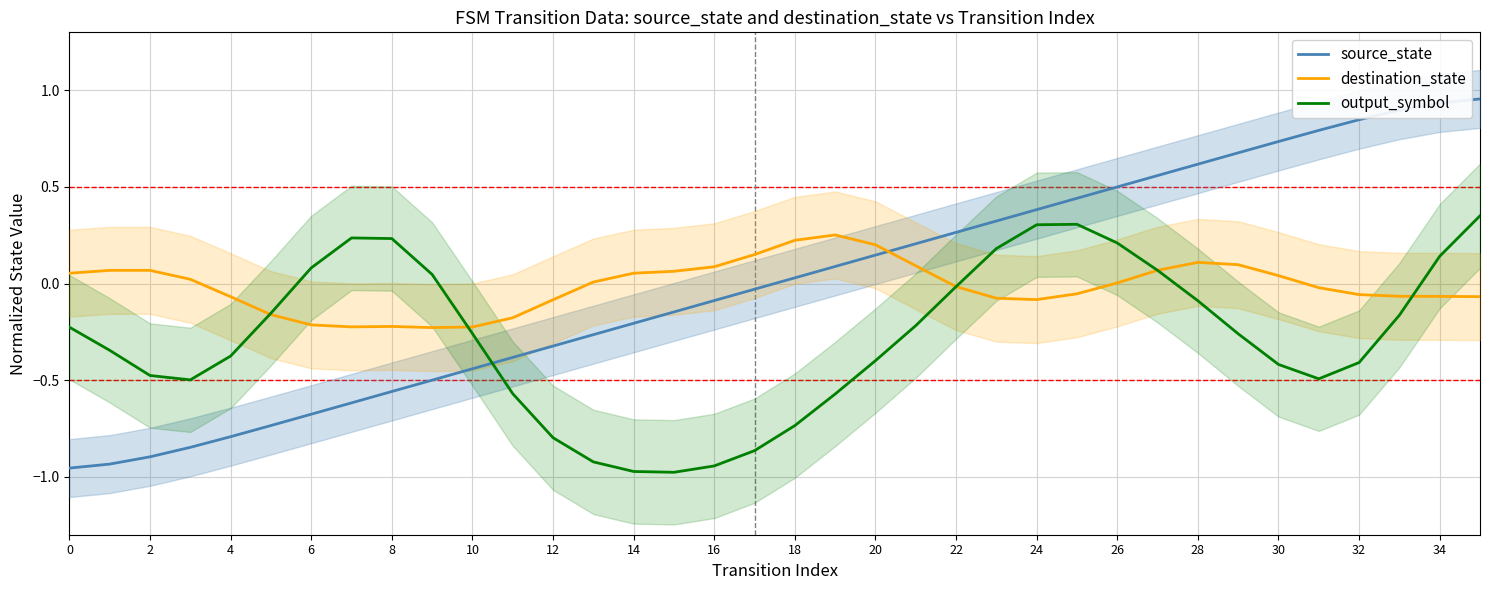

True or false: output_symbol and destination_state cross at least once.

True